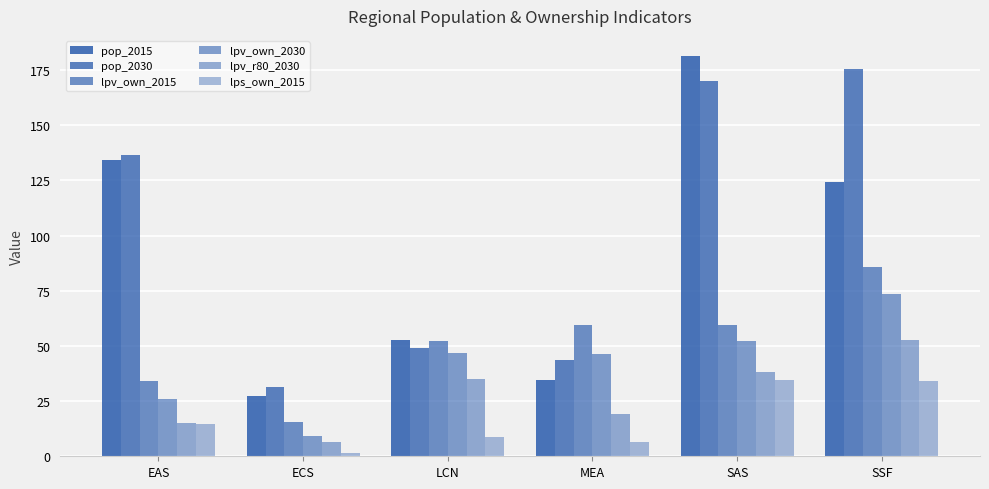

What is the sum of the pop_2015 values at SAS and ECS?

208.6